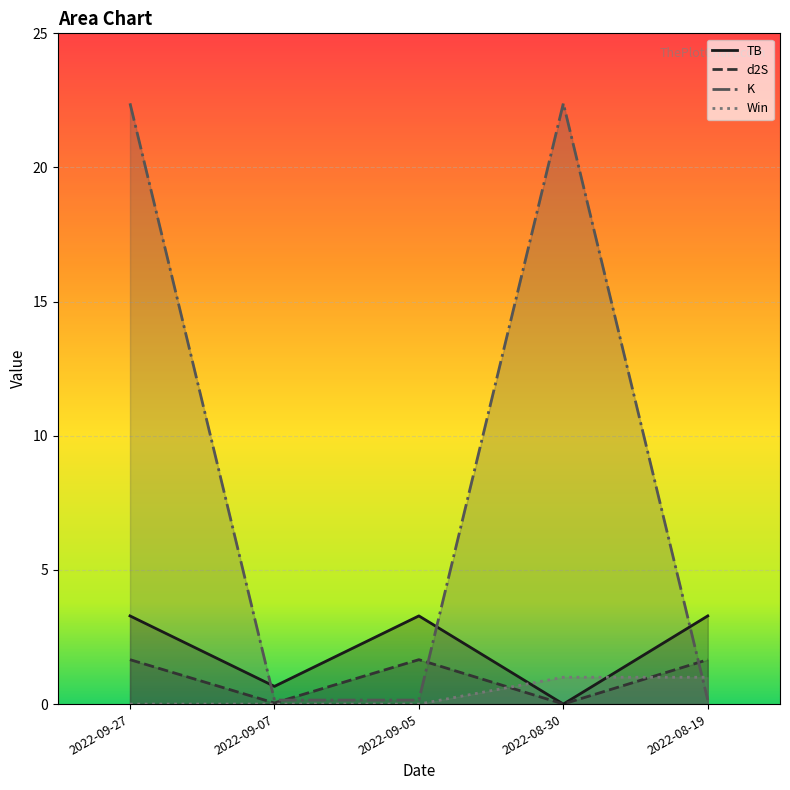

What is the total value across all series at 2022-09-07?

0.9